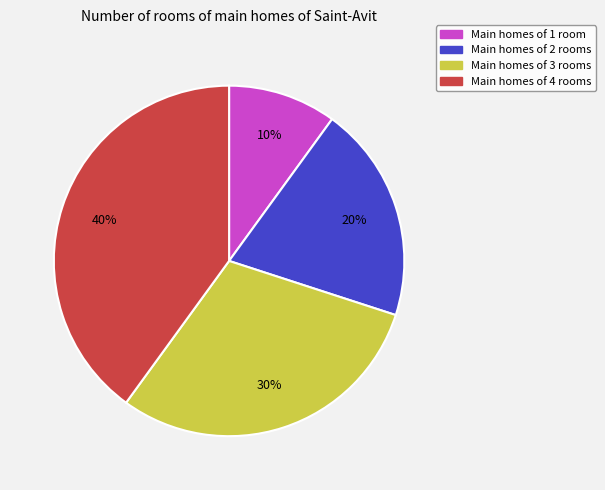

To the nearest percent, what is the average slice percentage?

25%